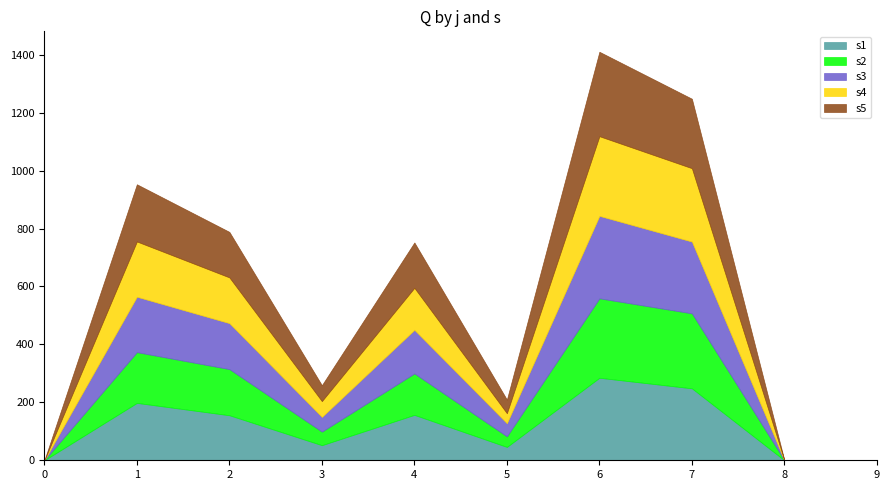

Which series changed the most between 0 and 5?

s5